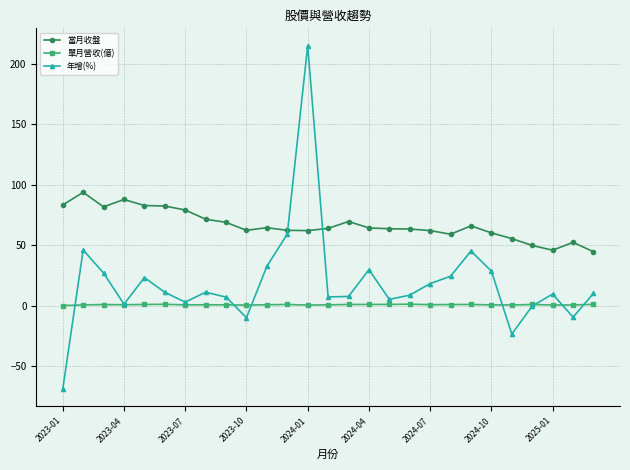

List the series in order of their overall mean, lowest first.

單月營收(億), 年增(%), 當月收盤